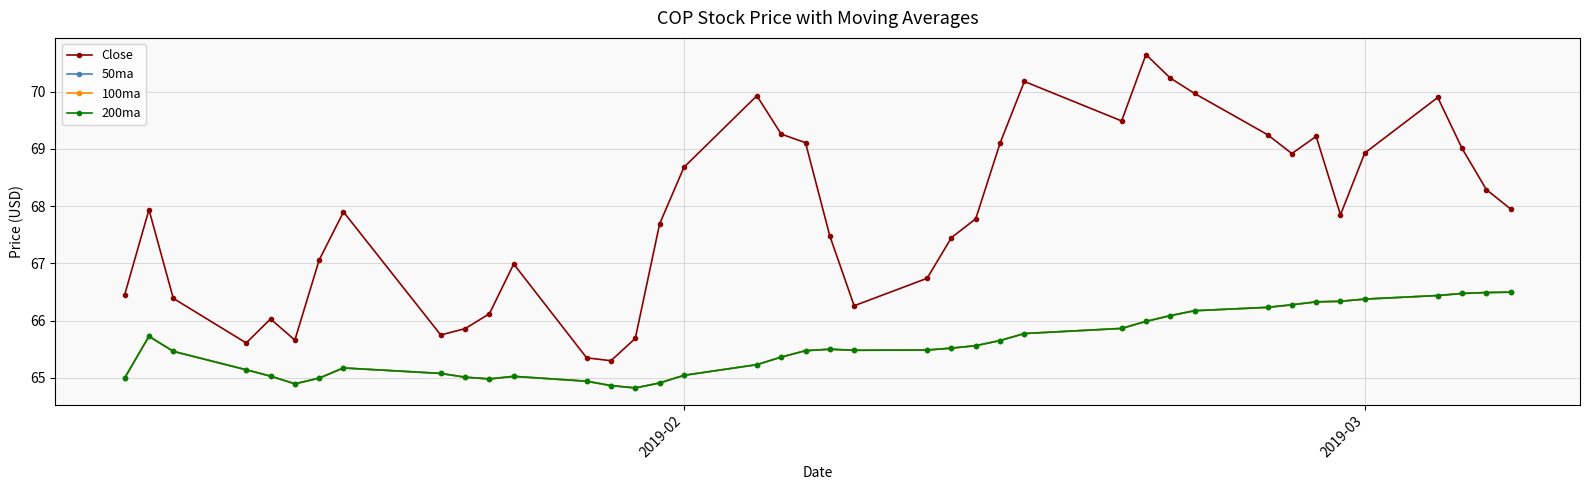

What is the smallest value displayed?

64.8